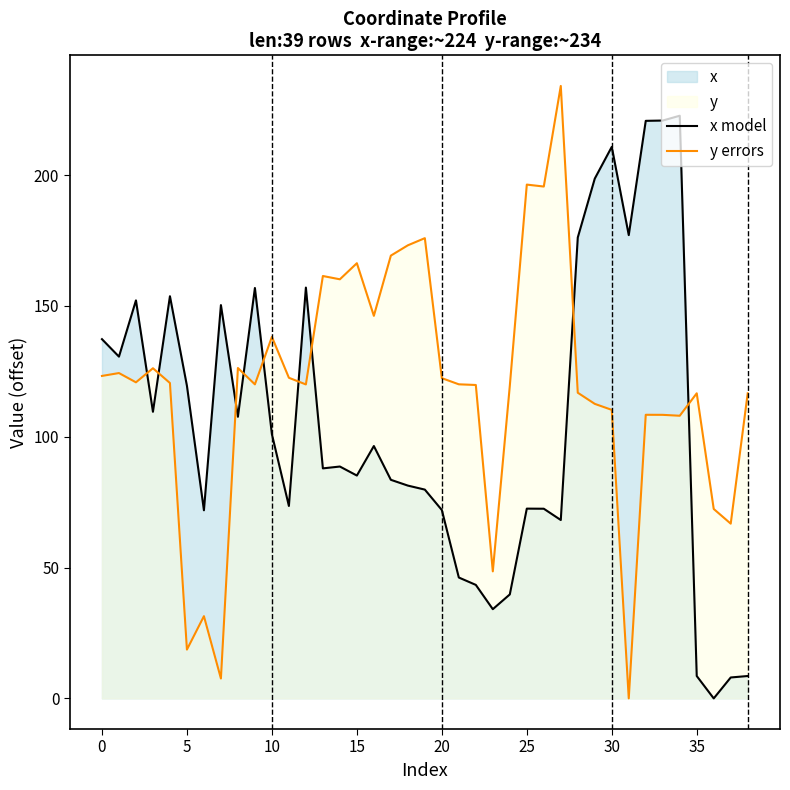

How many times do x model and y errors cross each other?

9